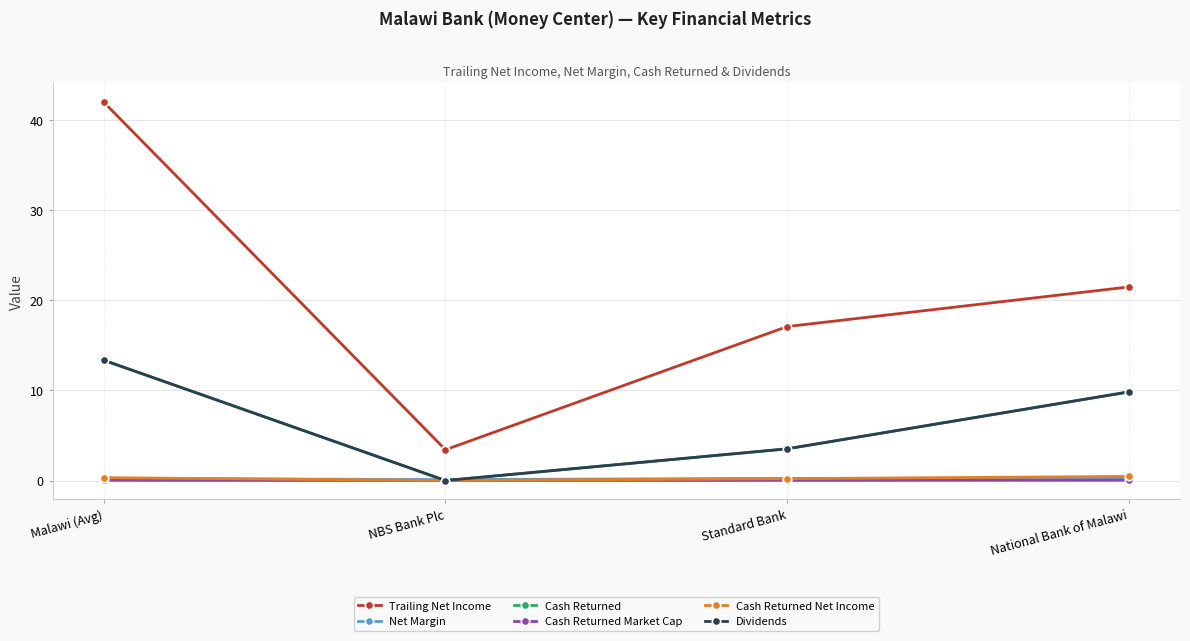

Is this an area chart (filled region under the line)?

No